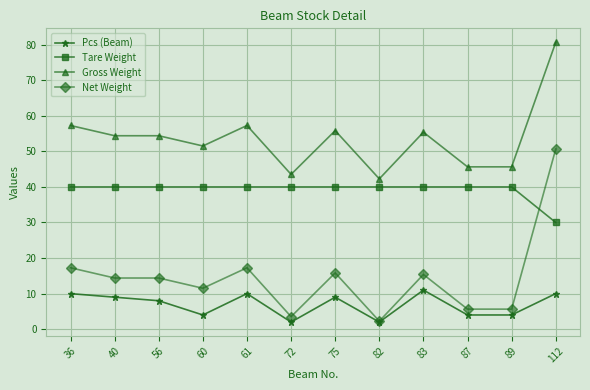

Which series has the largest total across all categories?

Gross Weight